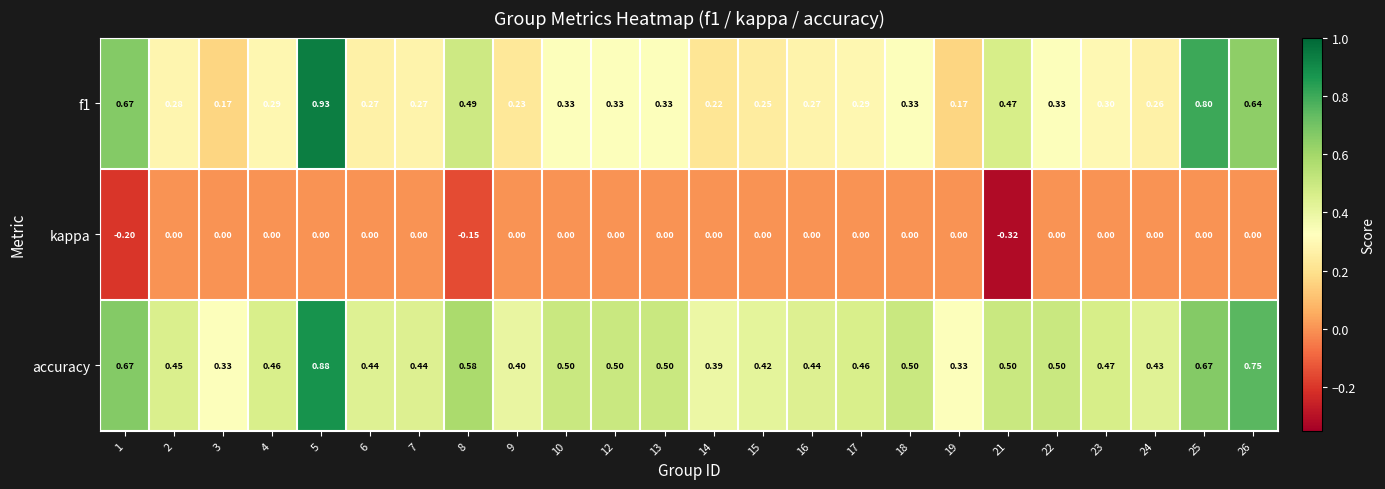

Is the value of accuracy at 17 greater than the value of kappa at 3?

Yes